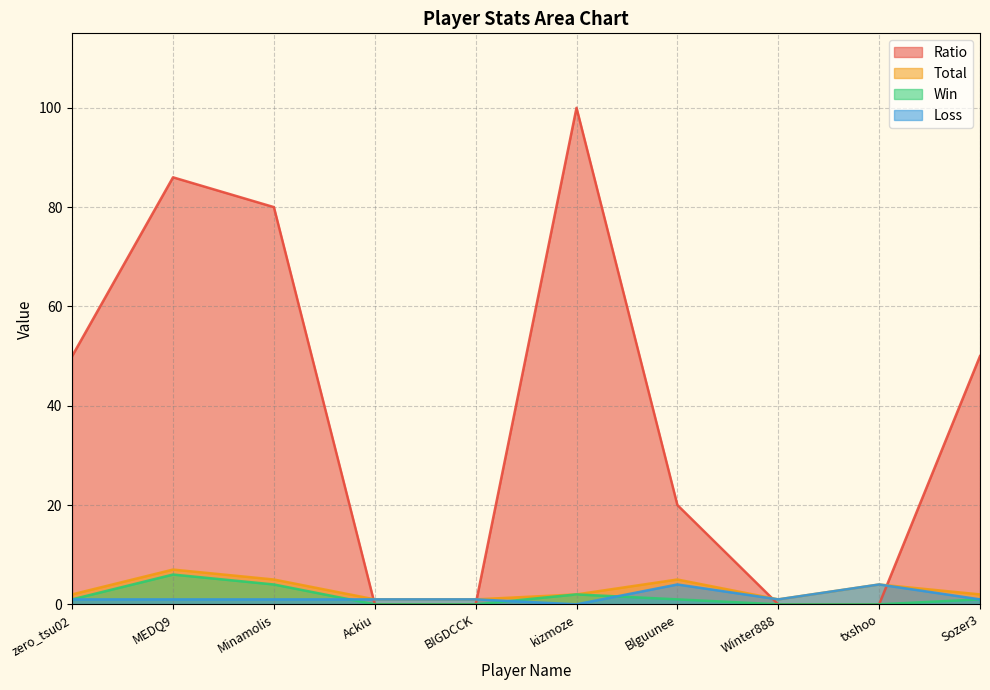

What is the sum of the Win values at zero_tsu02 and txshoo?

1